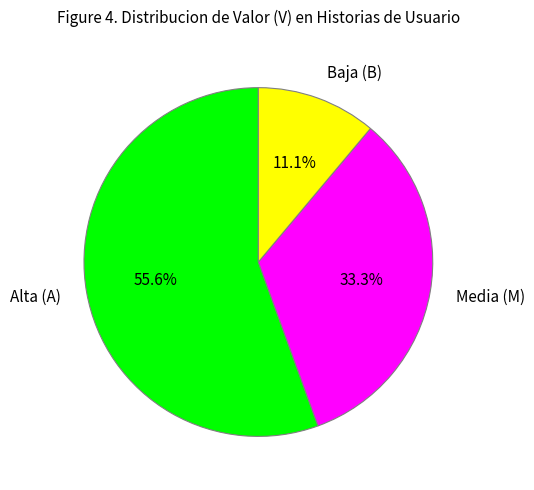

Which category has the biggest portion of the pie?

Alta (A)